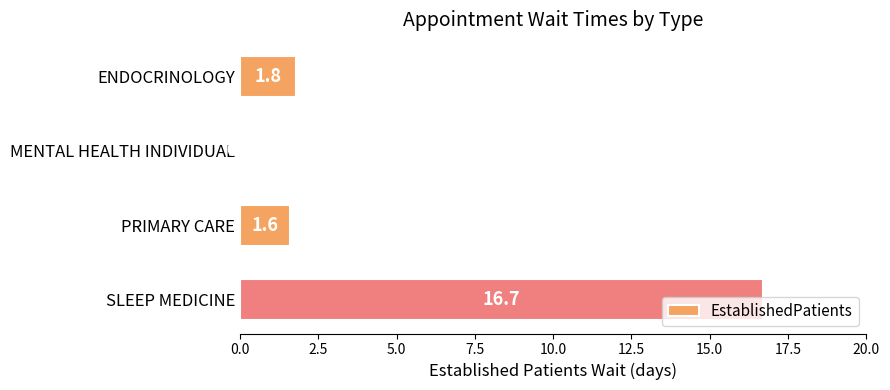

What is the maximum value shown in the chart?

16.7